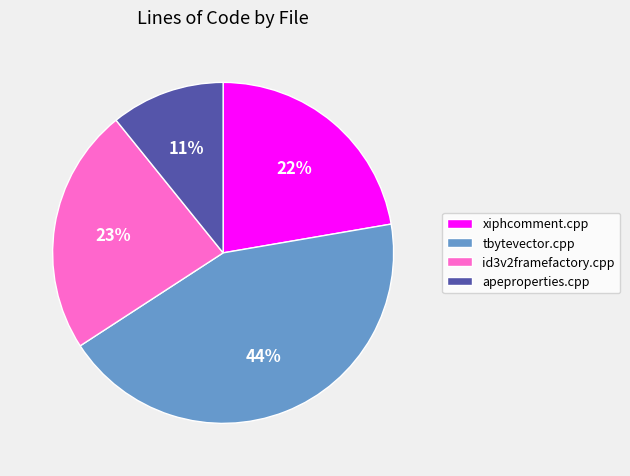

Which category has the biggest portion of the pie?

tbytevector.cpp